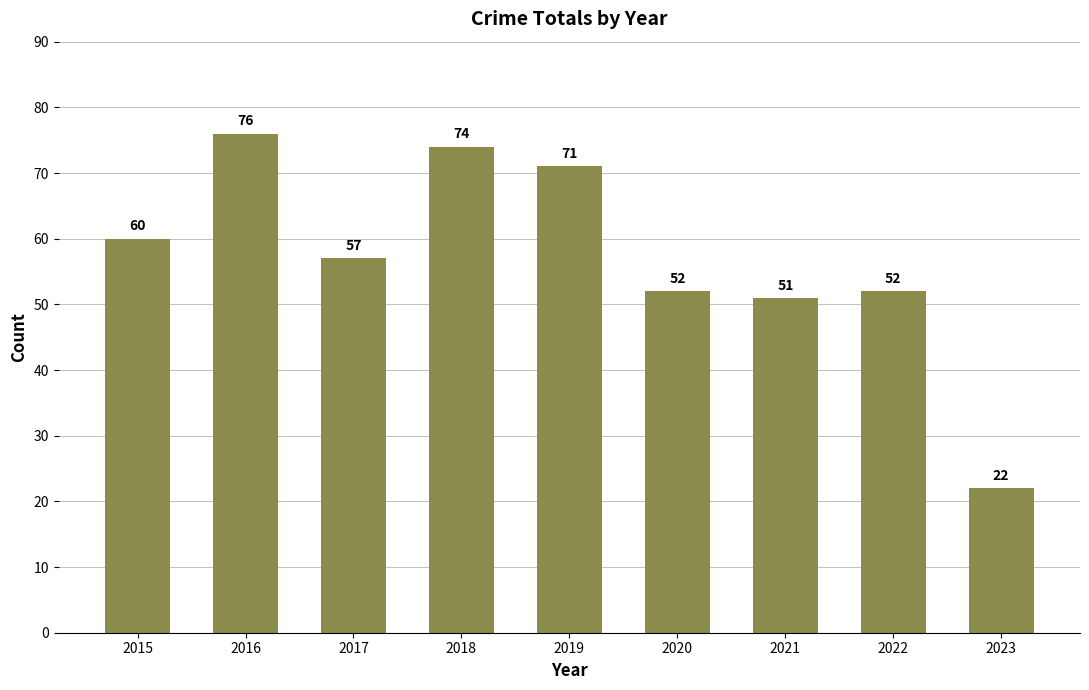

What is the sum of all values?

515